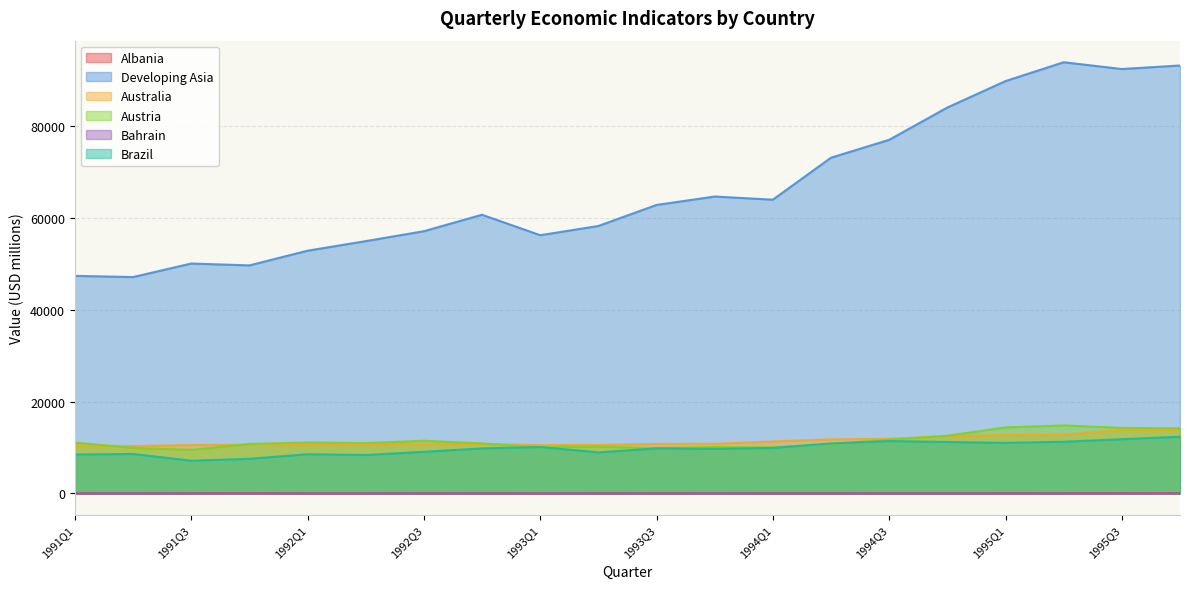

Between 1994Q4 and 1995Q2, which is larger?

1995Q2